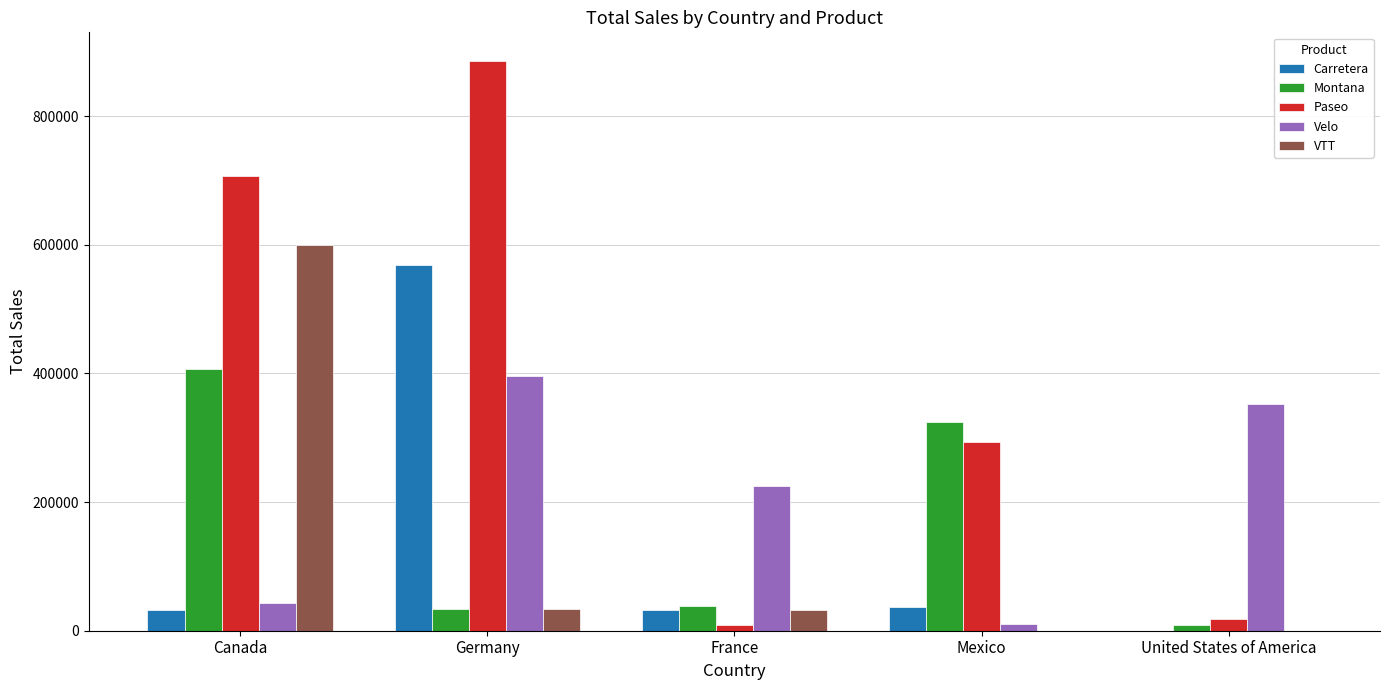

Between Canada and France, which series saw the biggest shift?

Paseo